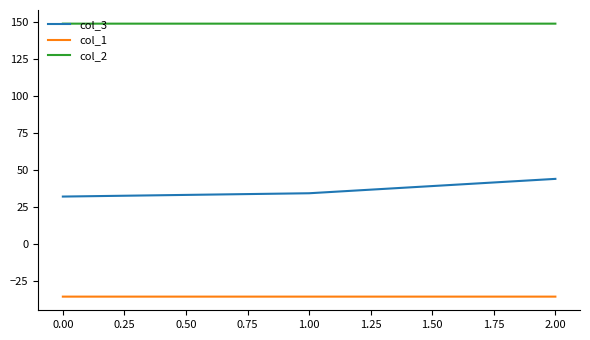

What is the smallest value displayed?

-35.4